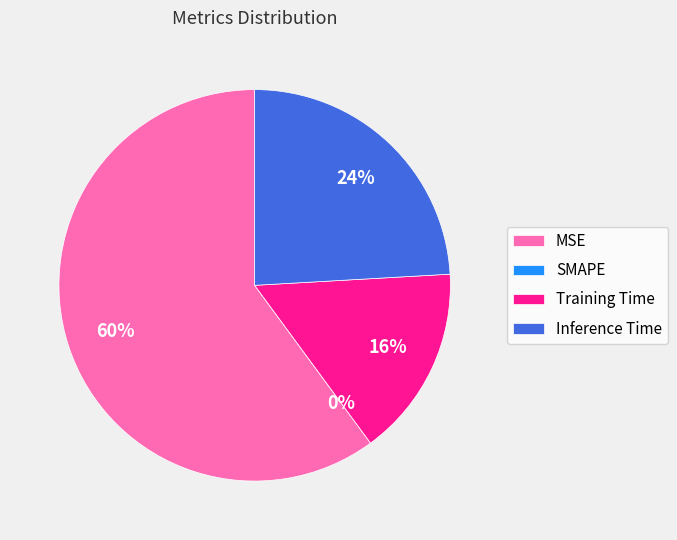

Is it true that SMAPE is 1% of the pie?

False